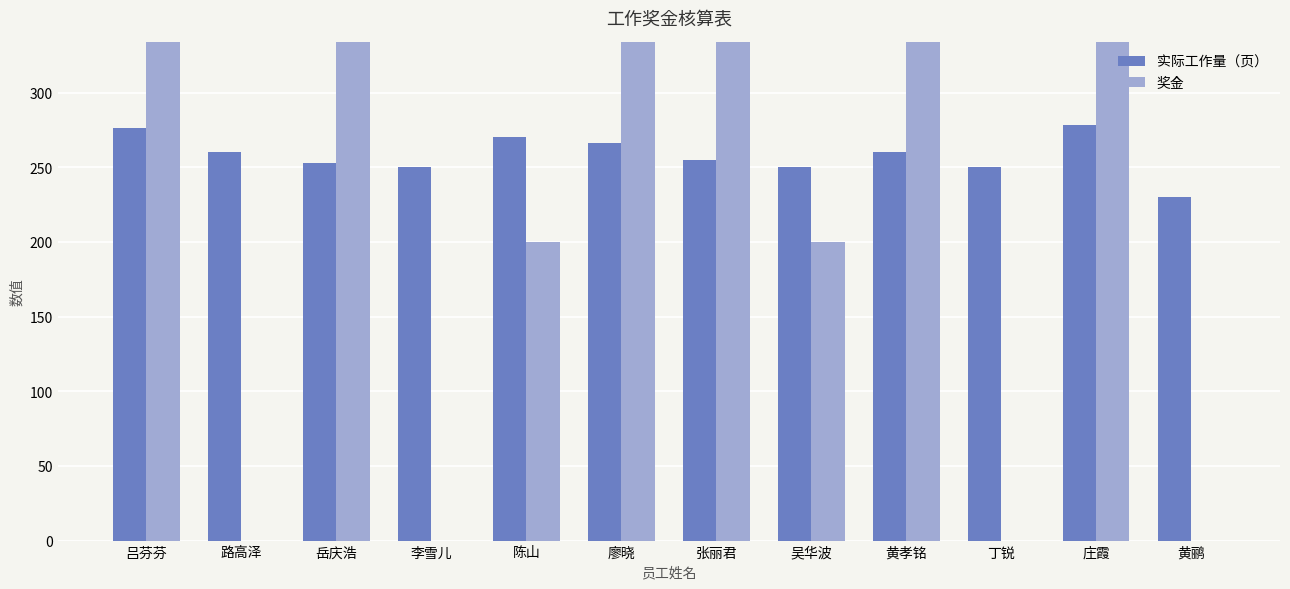

Reading left to right, list all the values displayed in this chart.

实际工作量（页）: 吕芬芬=276	路高泽=260	岳庆浩=253	李雪儿=250	陈山=270	廖晓=266	张丽君=255	吴华波=250	黄孝铭=260	丁锐=250	庄霞=278	黄鹂=230
奖金: 吕芬芬=500	路高泽=0	岳庆浩=500	李雪儿=0	陈山=200	廖晓=500	张丽君=500	吴华波=200	黄孝铭=500	丁锐=0	庄霞=500	黄鹂=0